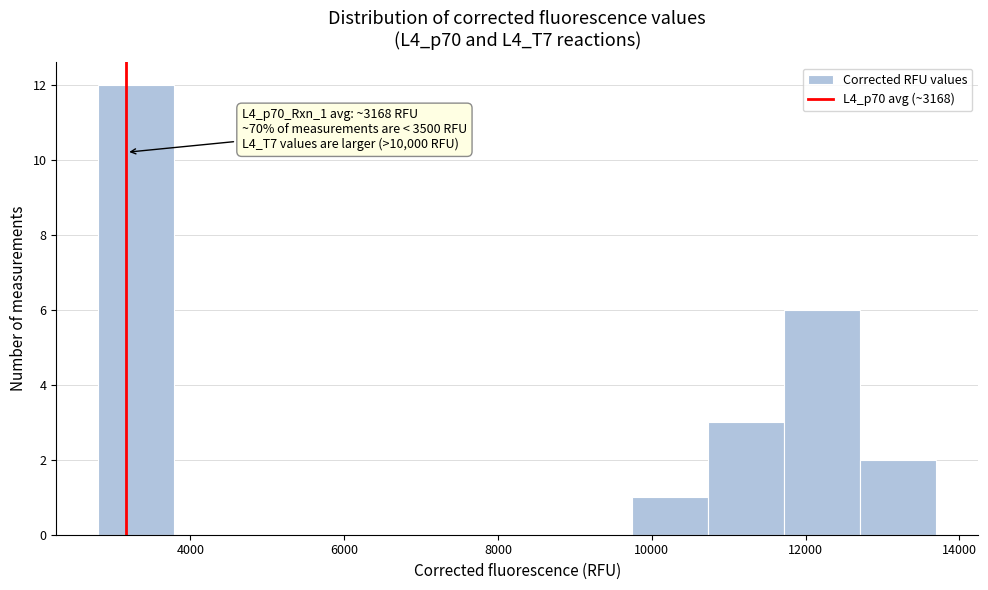

Which range on the x-axis has the tallest bar?

2800 to 3800